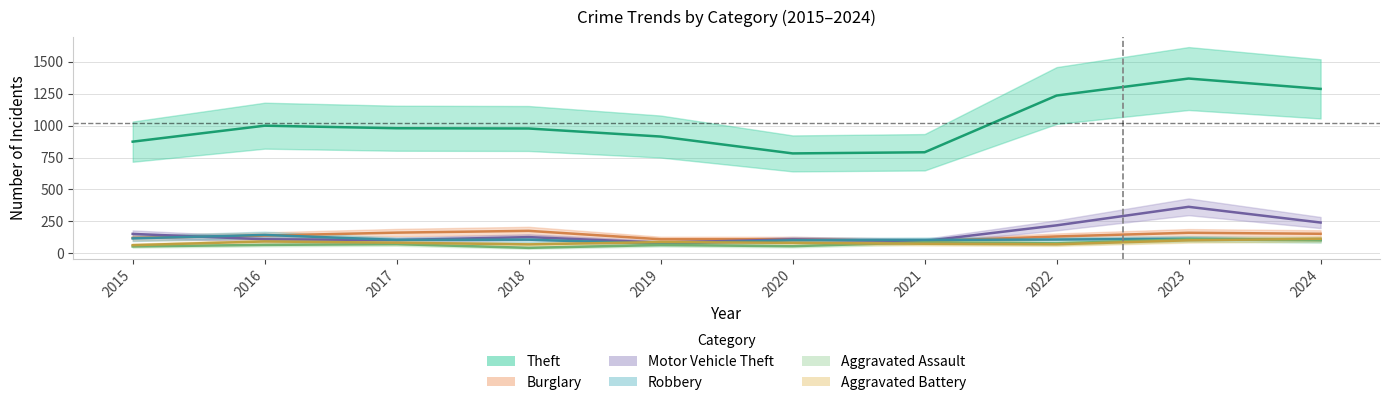

Is it true that Motor Vehicle Theft equals 84 at 2019?

True